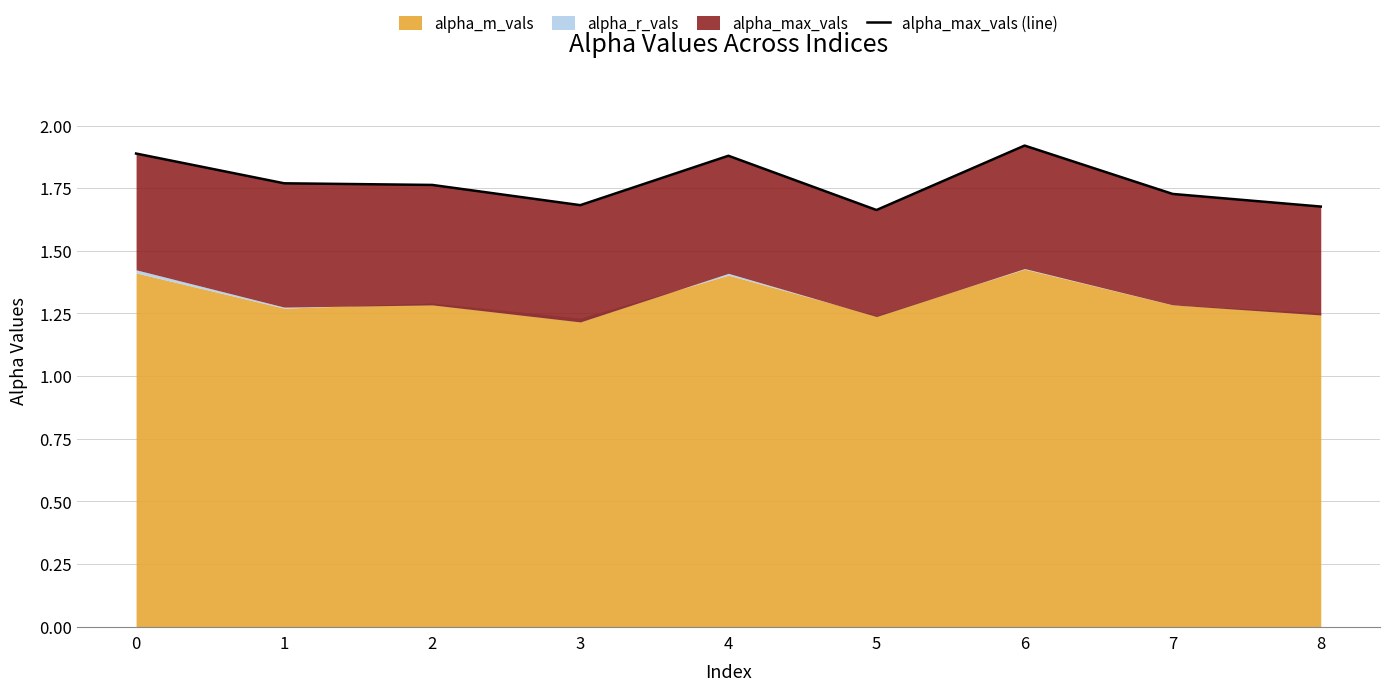

At which category does the chart reach its peak across all series?

6